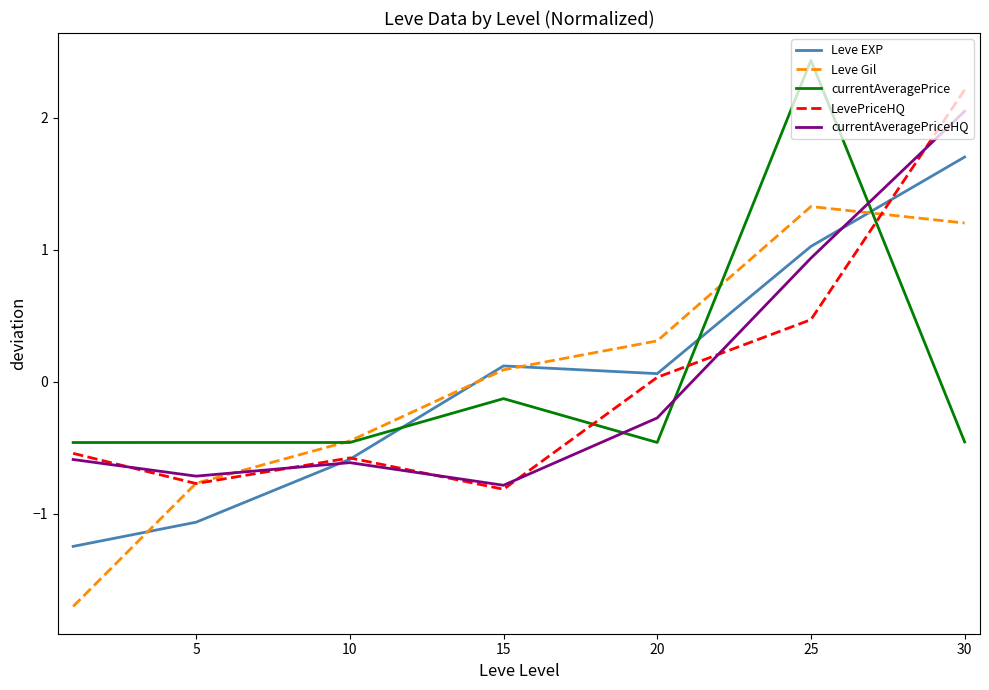

What is the maximum value shown in the chart?

2.4